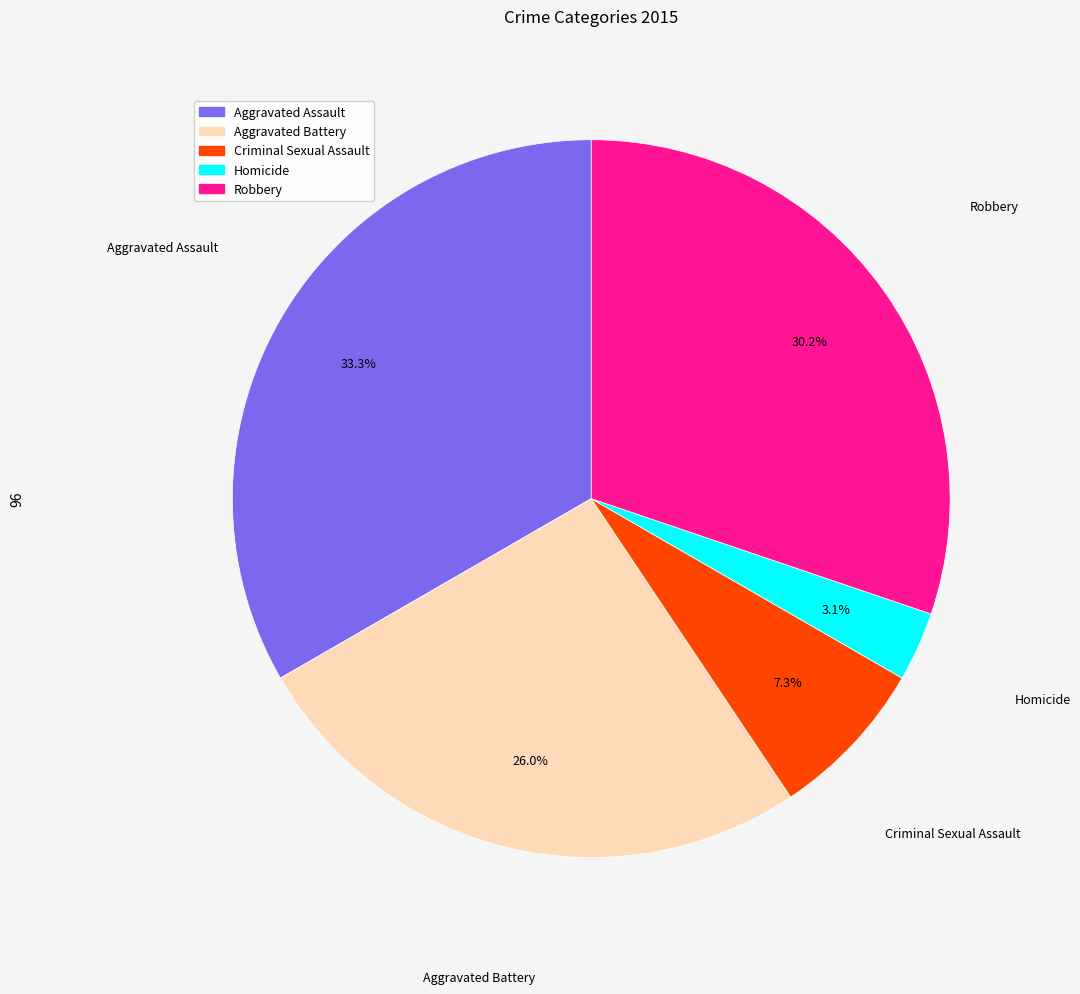

What is the ratio of the value at Aggravated Battery to the value at Robbery?

0.9